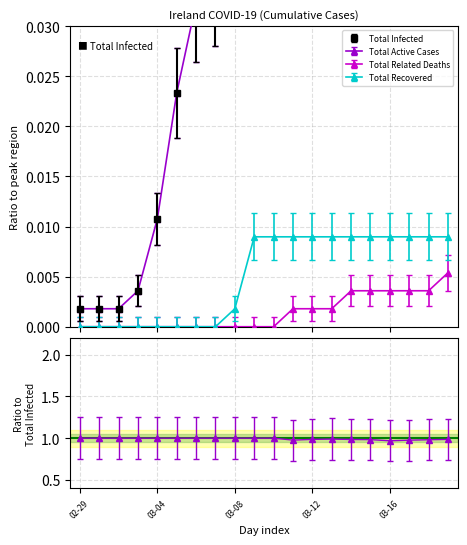

Does the chart have visible grid lines?

Yes